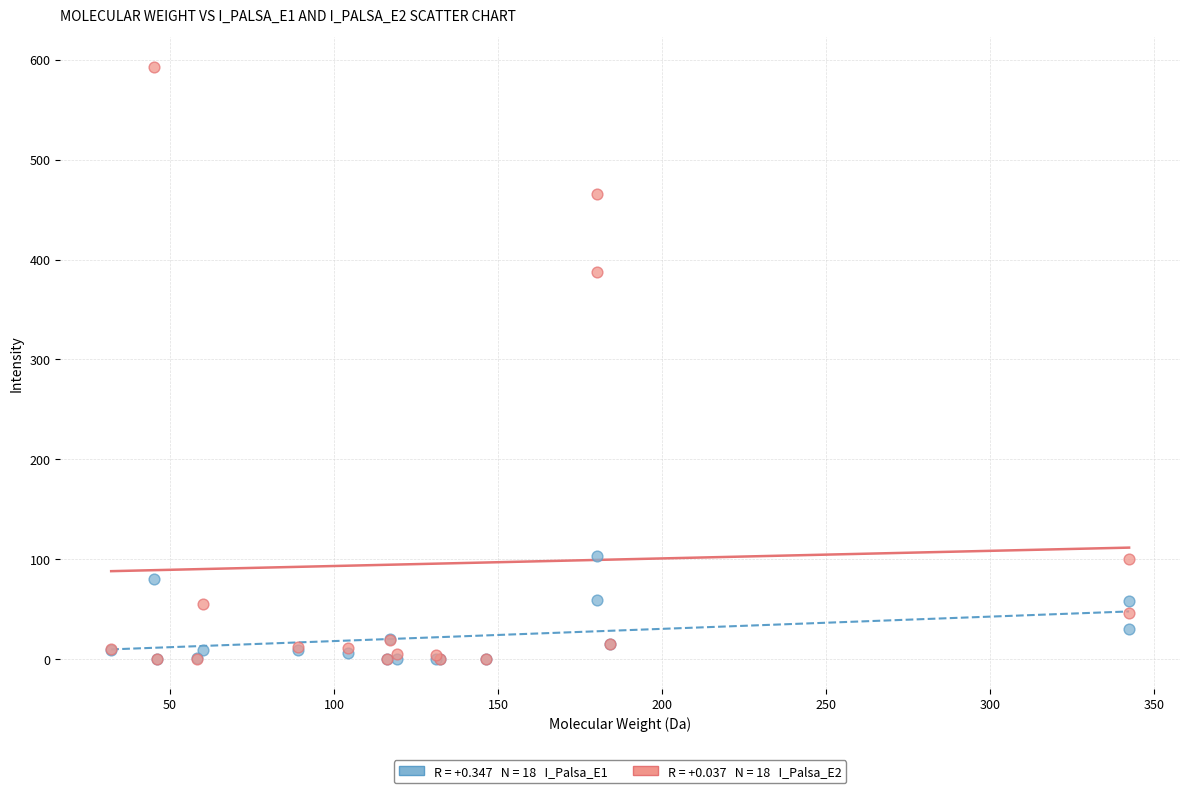

Across all series, what Y value is closest to 296?

387.3